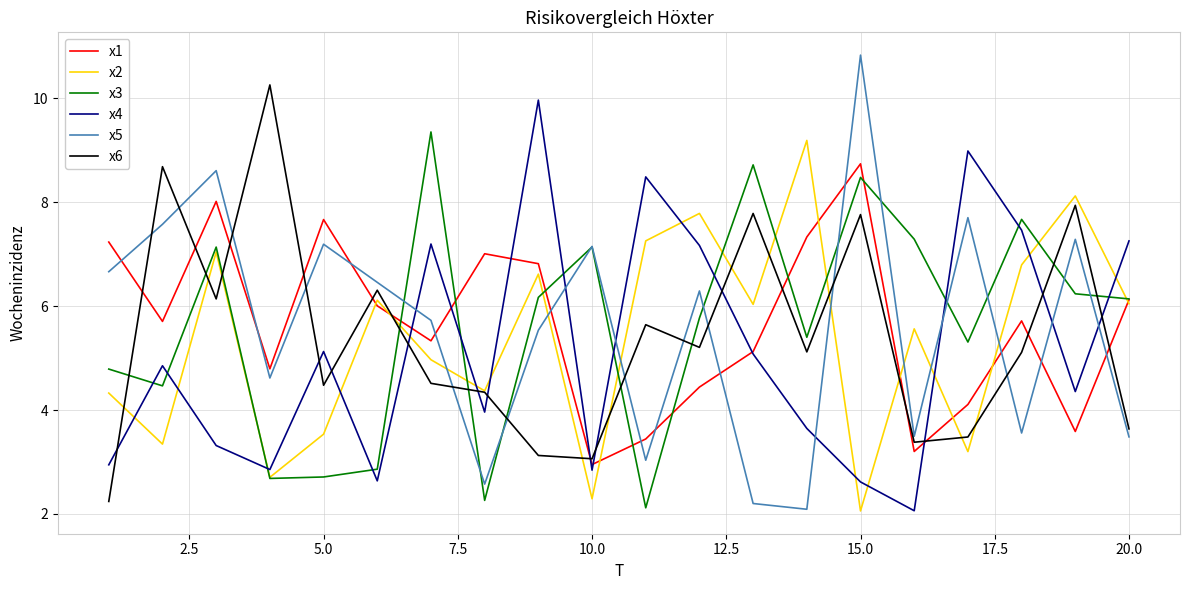

What is the highest value of the x4 series?

10.0